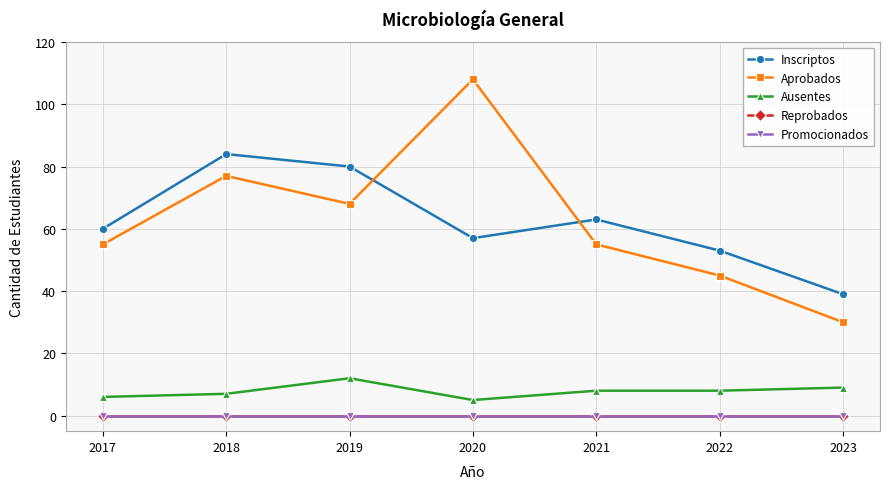

Which series has the largest total across all categories?

Aprobados